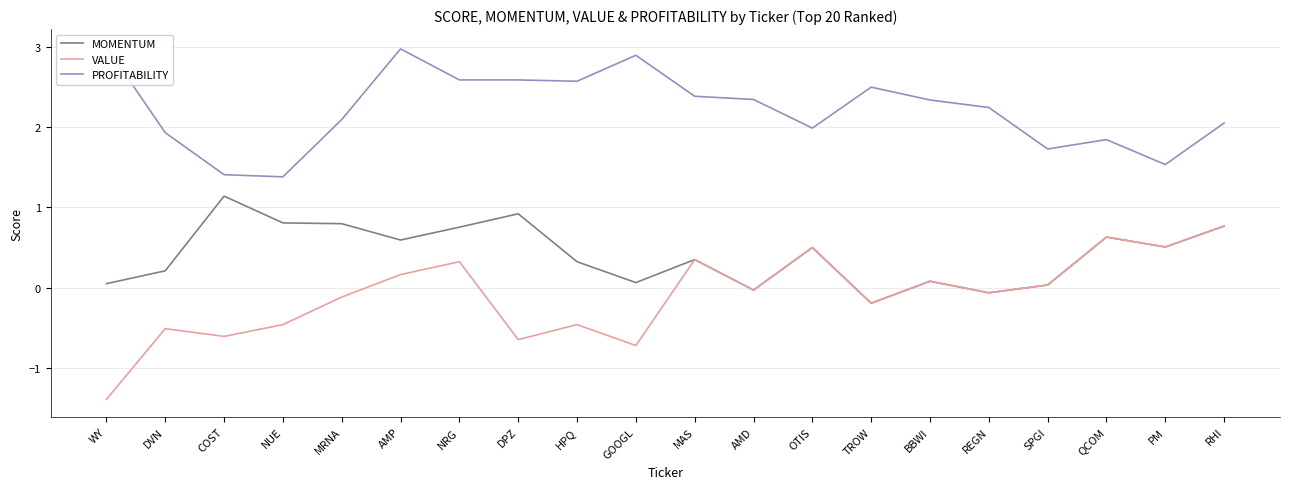

What is the minimum value shown in the chart?

-1.4